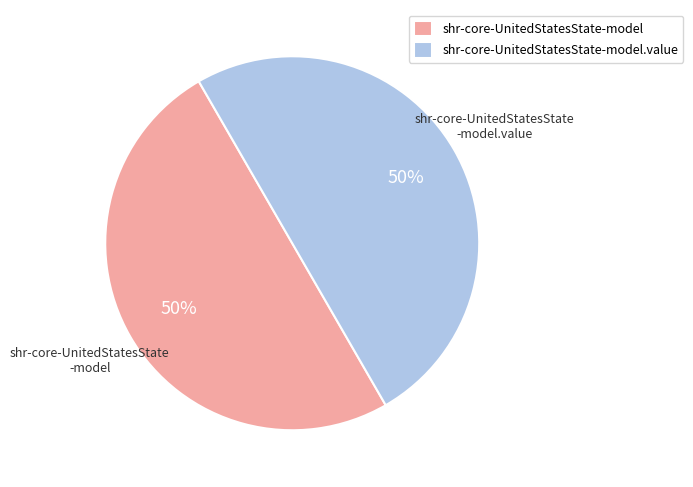

Is the sum of shr-core-UnitedStatesState-model.value and shr-core-UnitedStatesState-model greater than half?

Yes